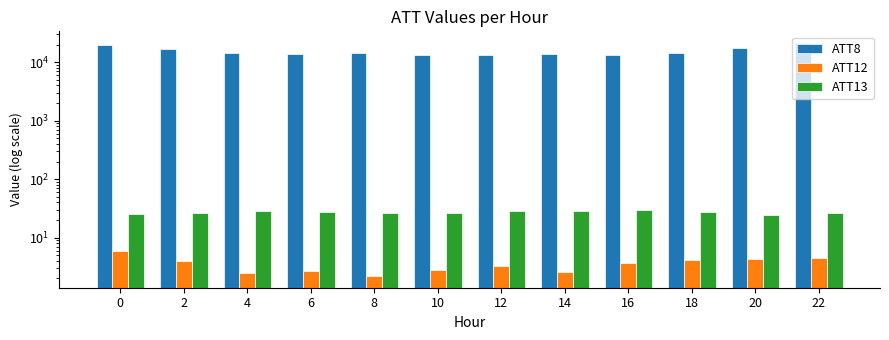

What is the approximate value of ATT13 at 14?

28.8